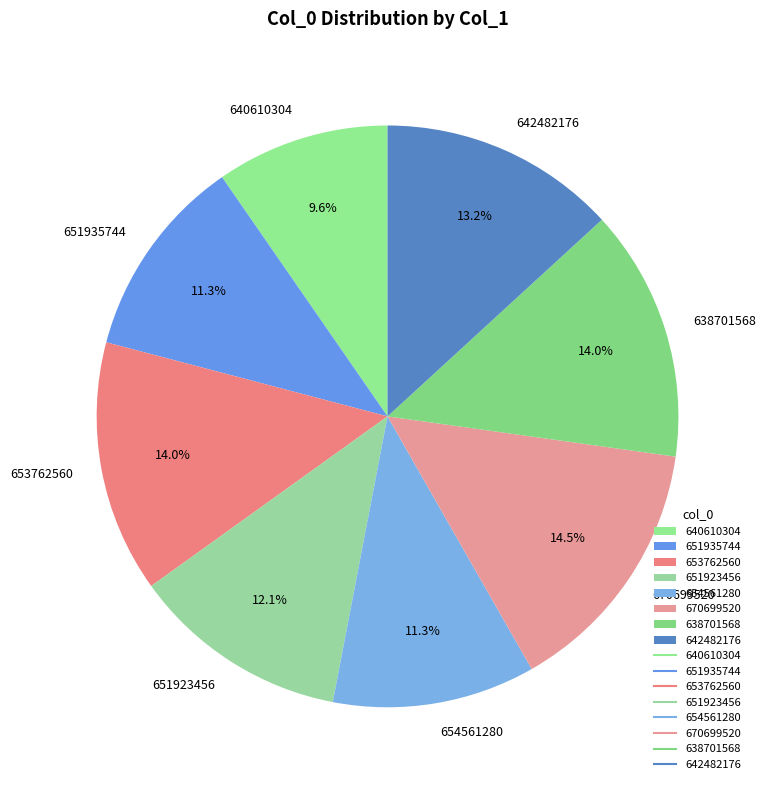

The 654561280 slice represents 11% of the pie. True or false?

True